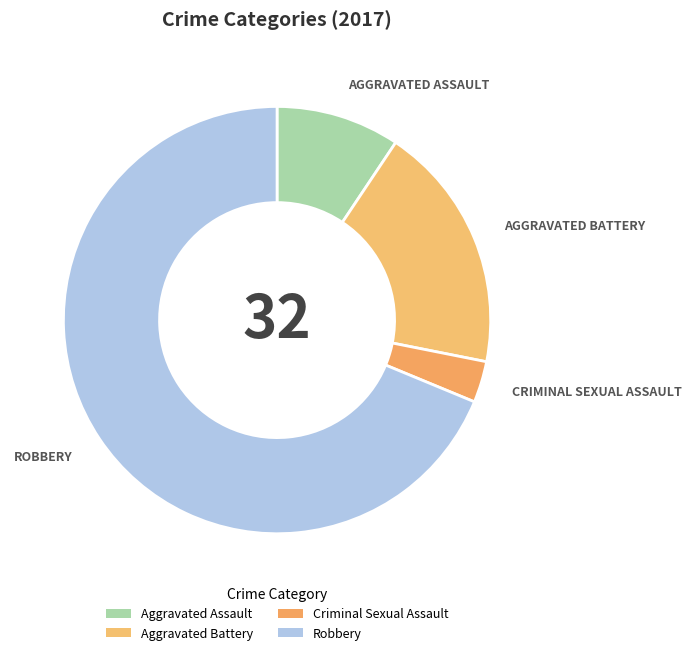

Count the number of slices in the pie.

4